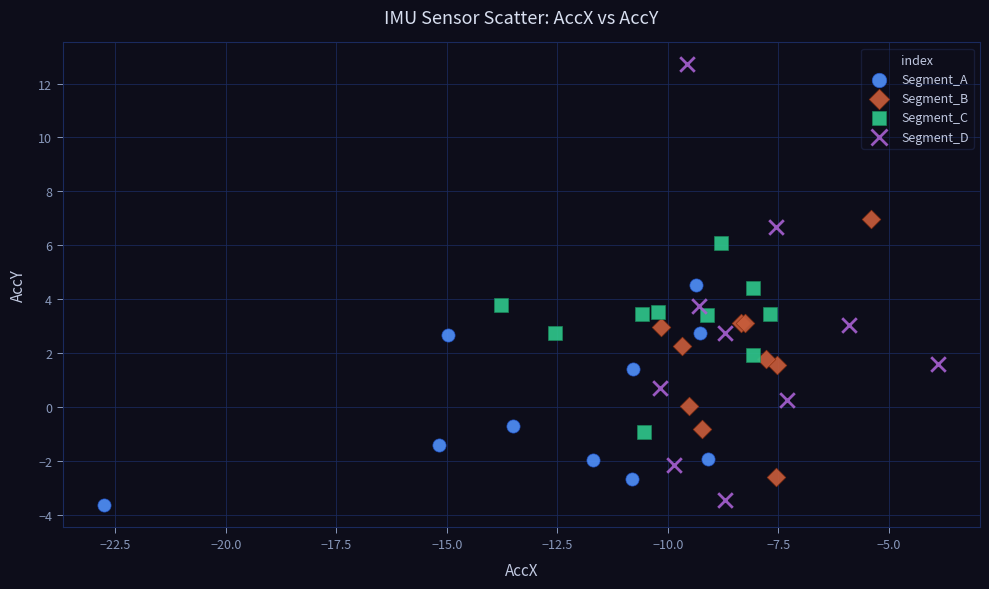

Which series reaches the maximum Y coordinate?

Segment_D